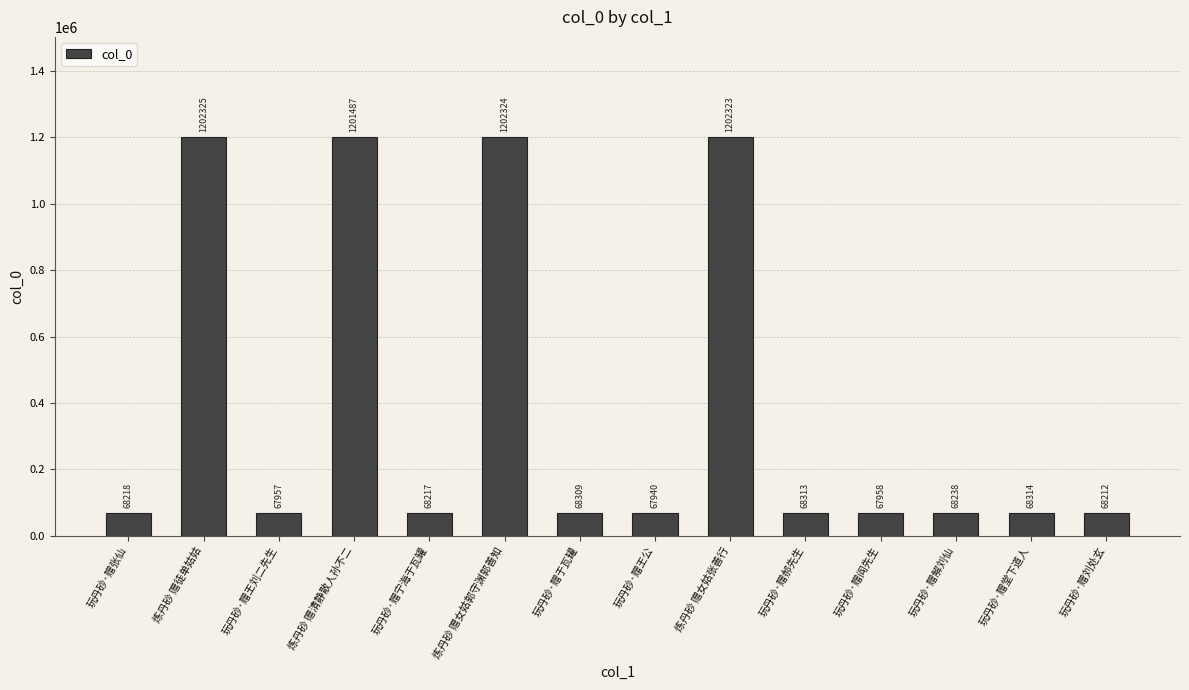

Reading right to left, list all the values displayed in this chart.

68212	68314	68238	67958	68313	1202323	67940	68309	1202324	68217	1201487	67957	1202325	68218